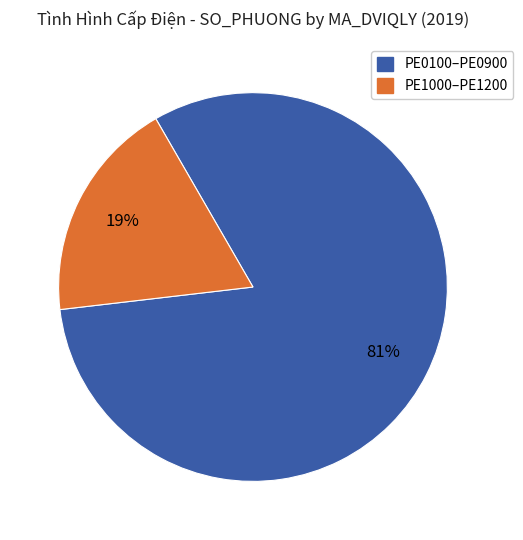

Is there any slice that represents more than half of the pie?

Yes